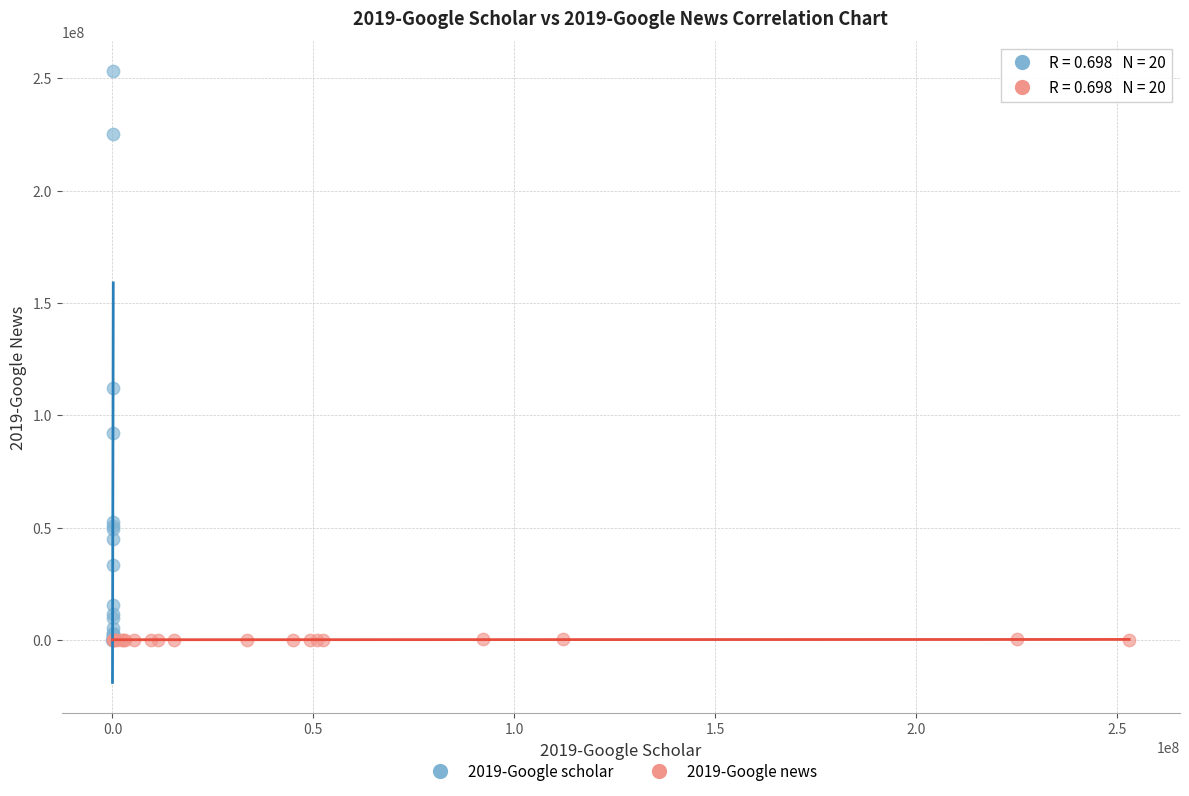

Which series has the largest Y range (max minus min)?

2019-Google scholar